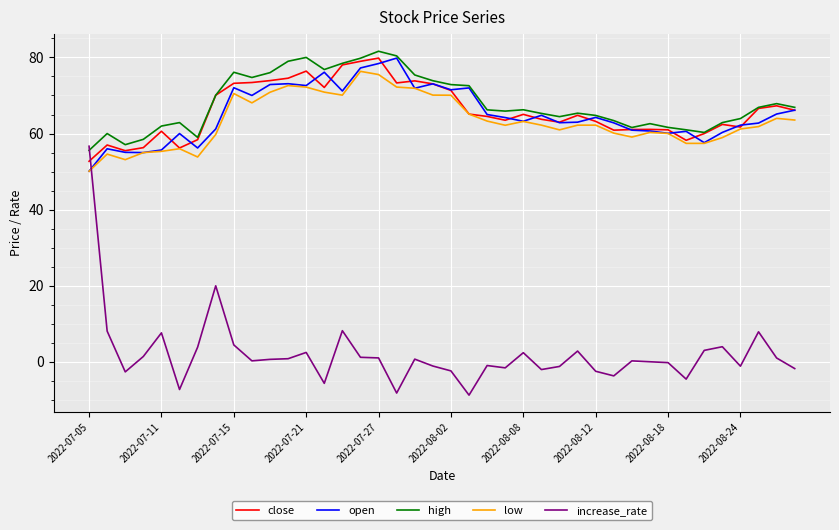

What is the lowest value of the close series?

52.7